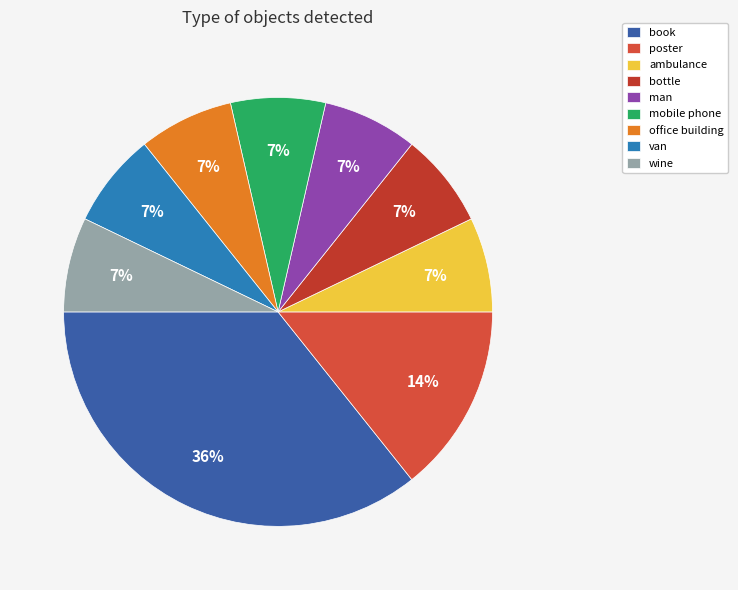

How many slices are in this pie chart?

9